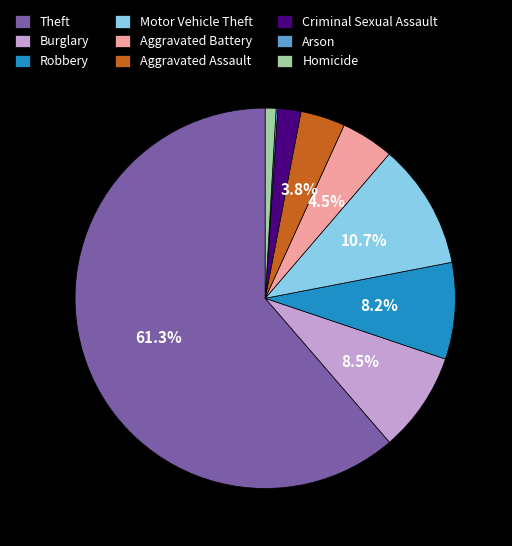

To the nearest percent, what is the average slice percentage?

11%